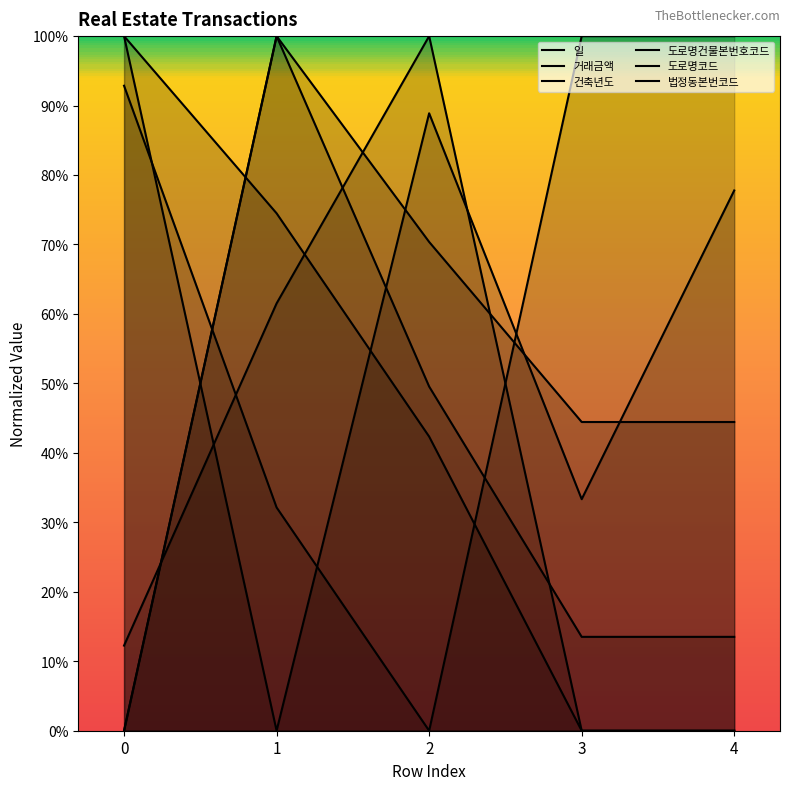

Which series has the widest spread of values?

일